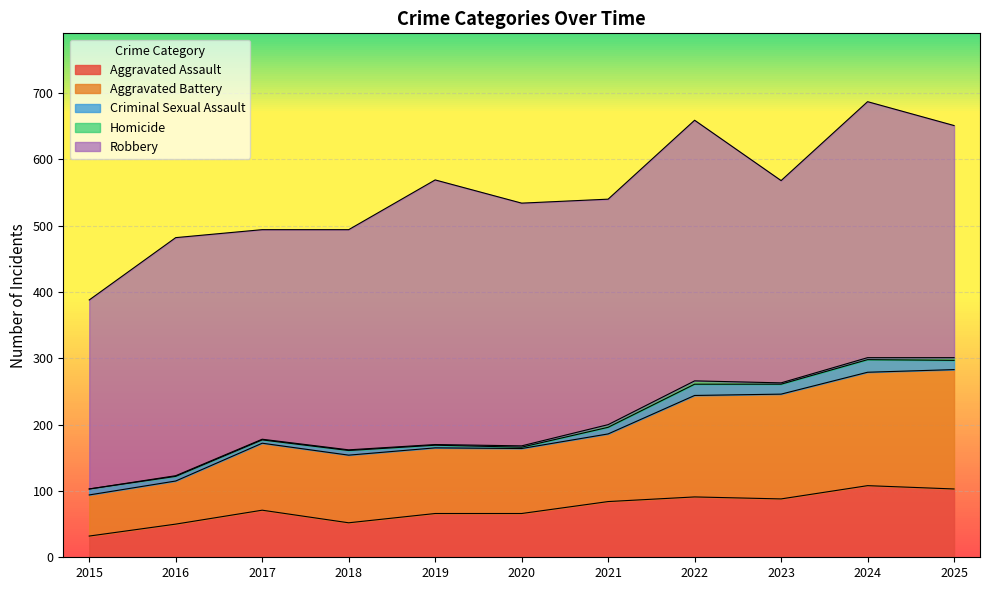

What is the average value of the Homicide series?

2